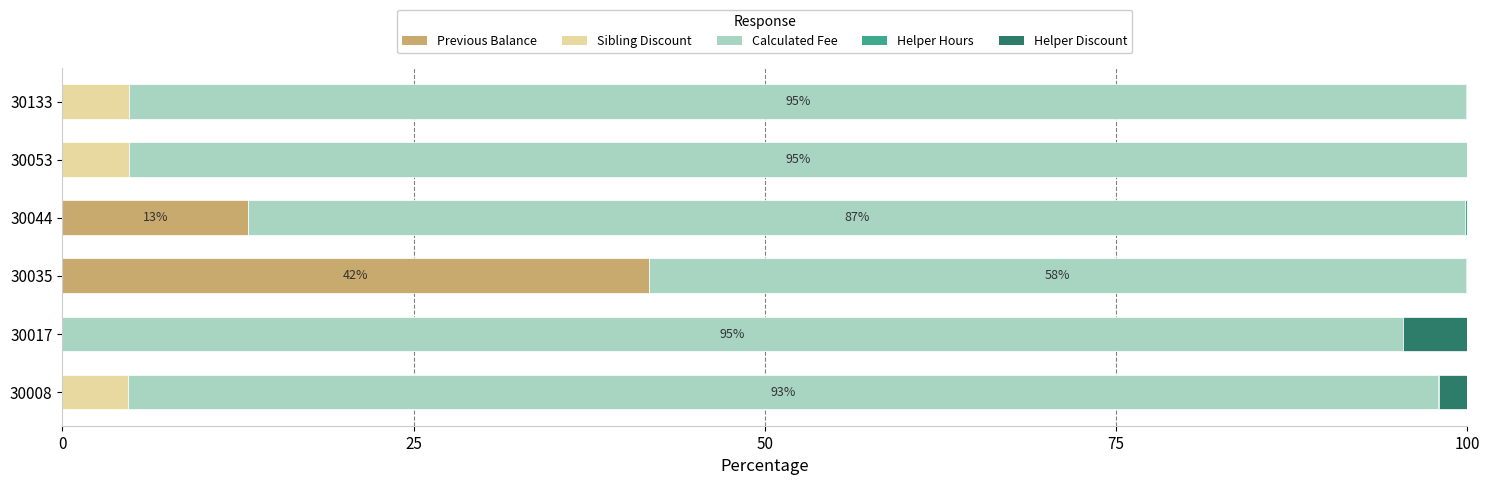

True or false: Previous Balance has a value of 0.0 at 30053.

True